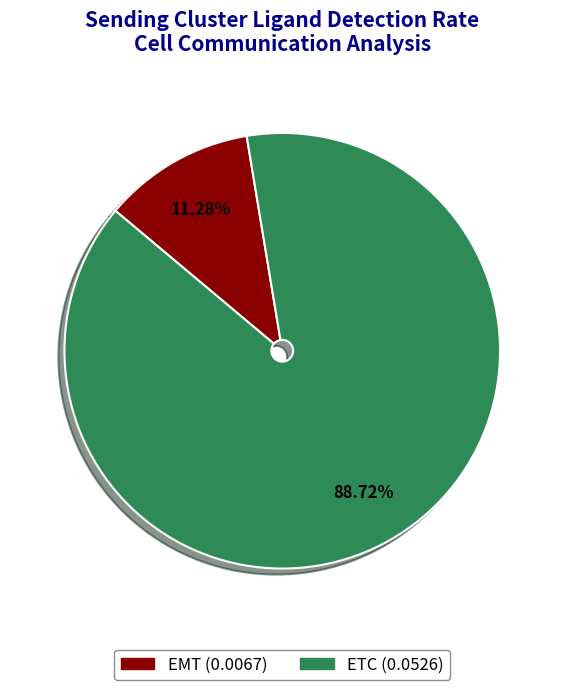

What percentage is the ETC slice, to the nearest percent?

89%